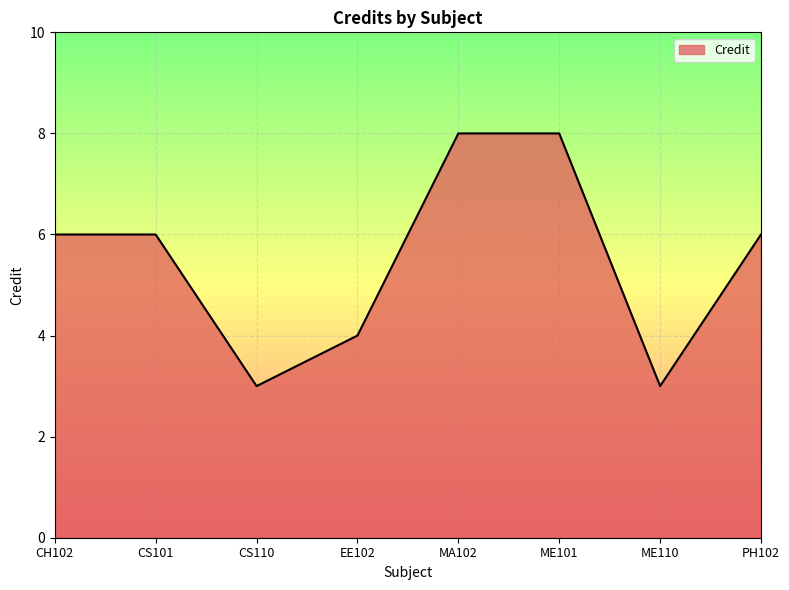

What is the smallest value displayed?

3